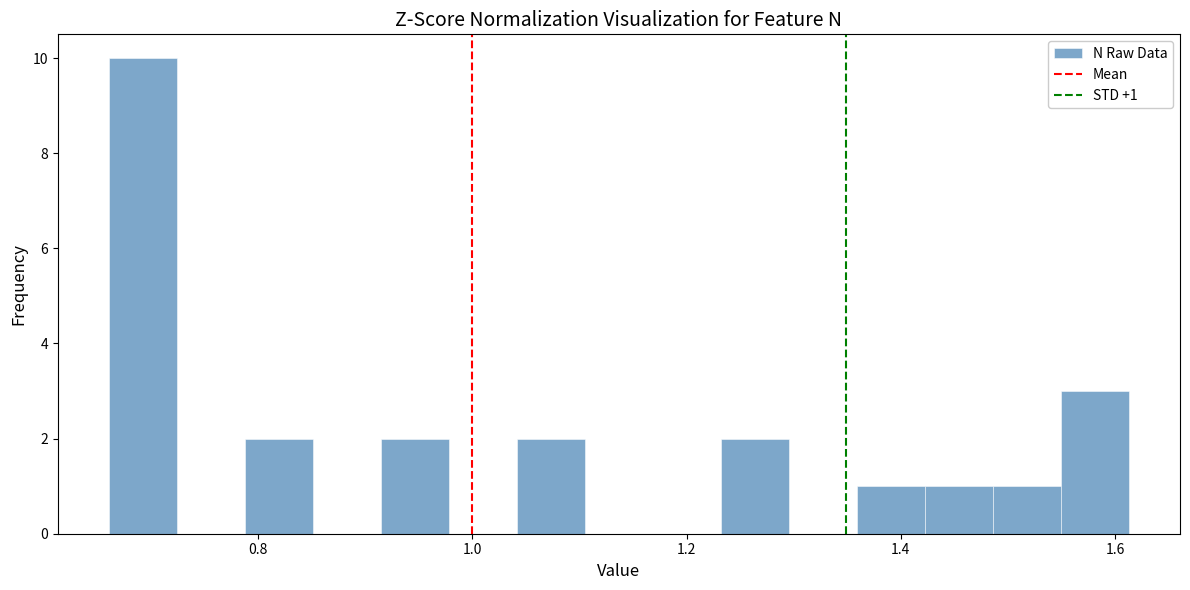

Around what value on the x-axis is the tallest bar? Give the approximate position of its centre, as read against the axis.

0.70